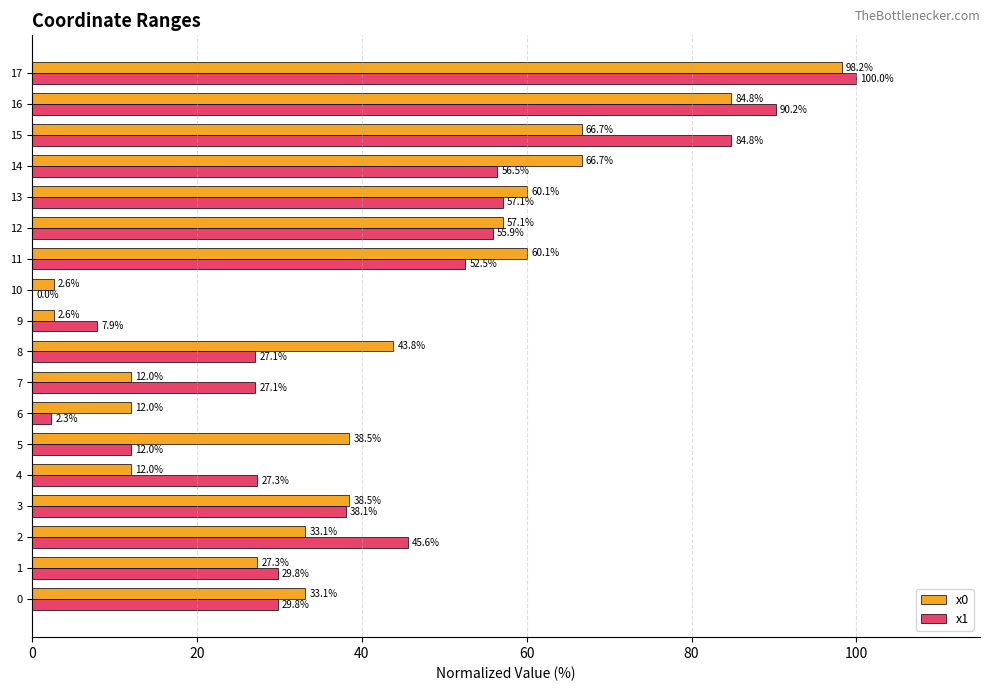

At which category is the sum across all series the highest?

17